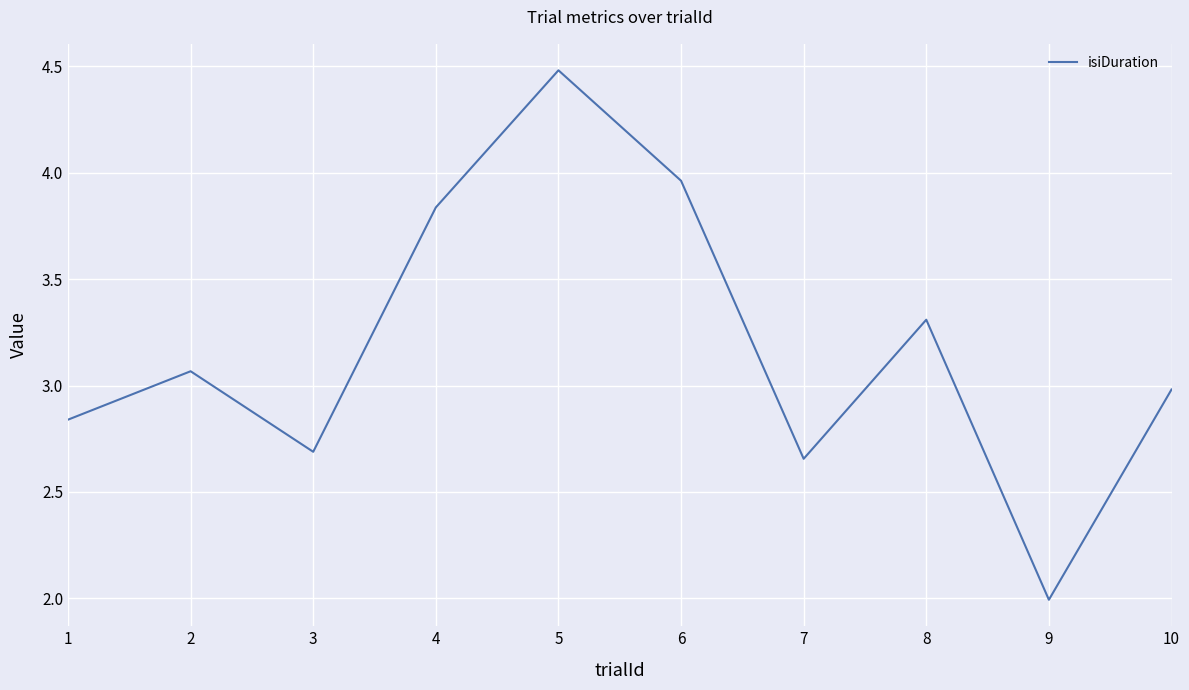

The value at 10 is 1.8. True or false?

False